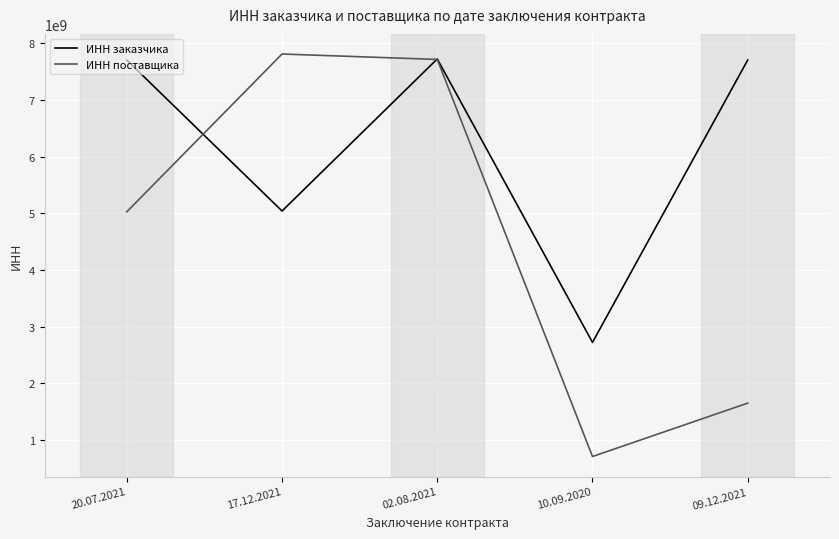

What value does the ИНН поставщика series have at 17.12.2021?

7811765941